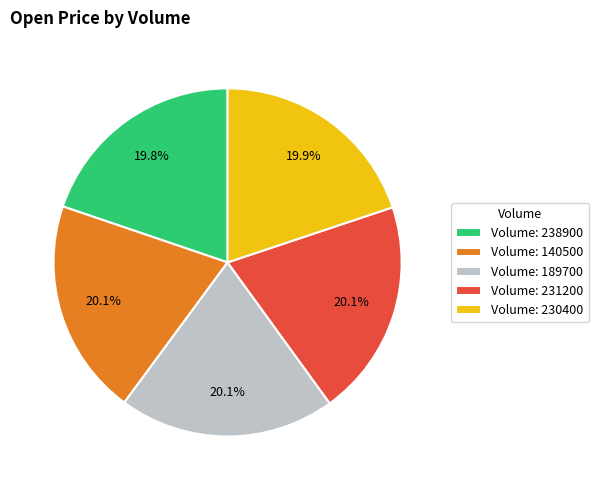

How much of the chart is everything except Volume: 231200?

79.9%